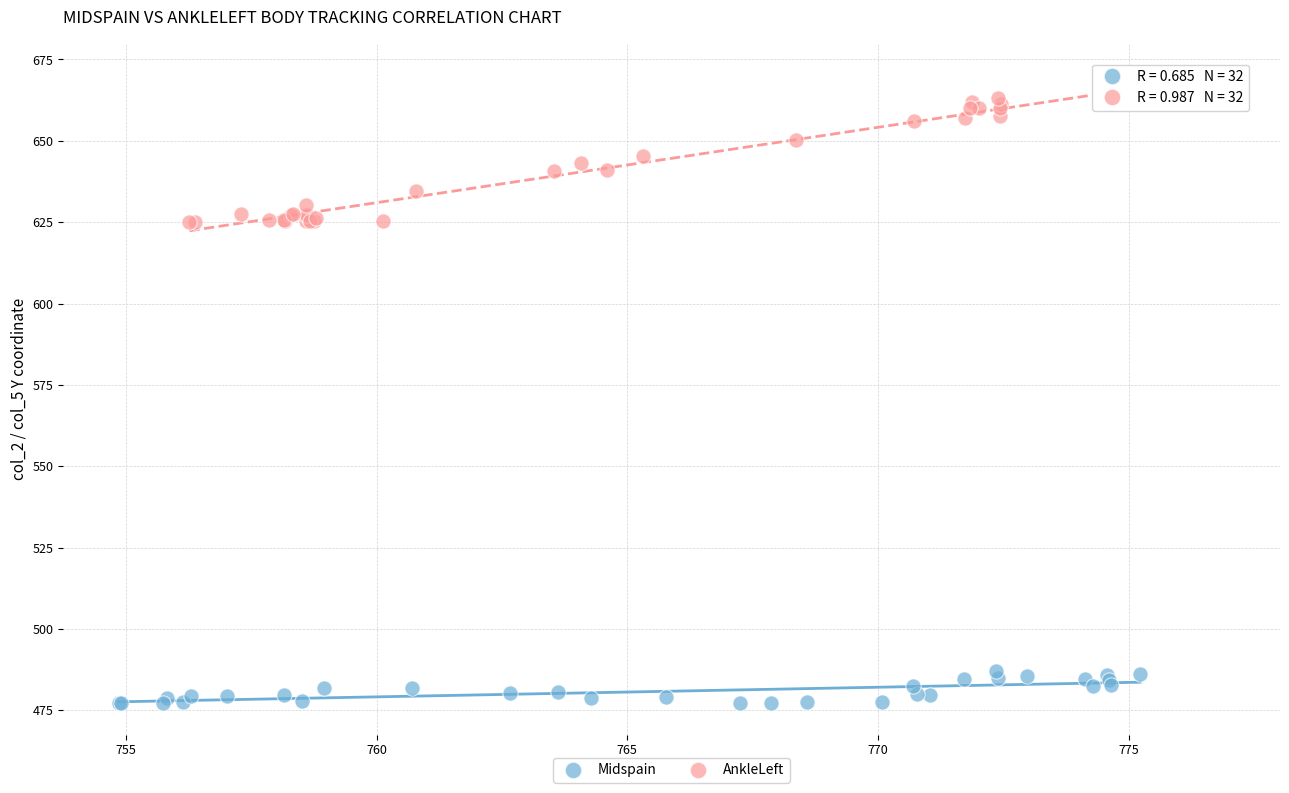

Which series contains the highest Y value?

AnkleLeft